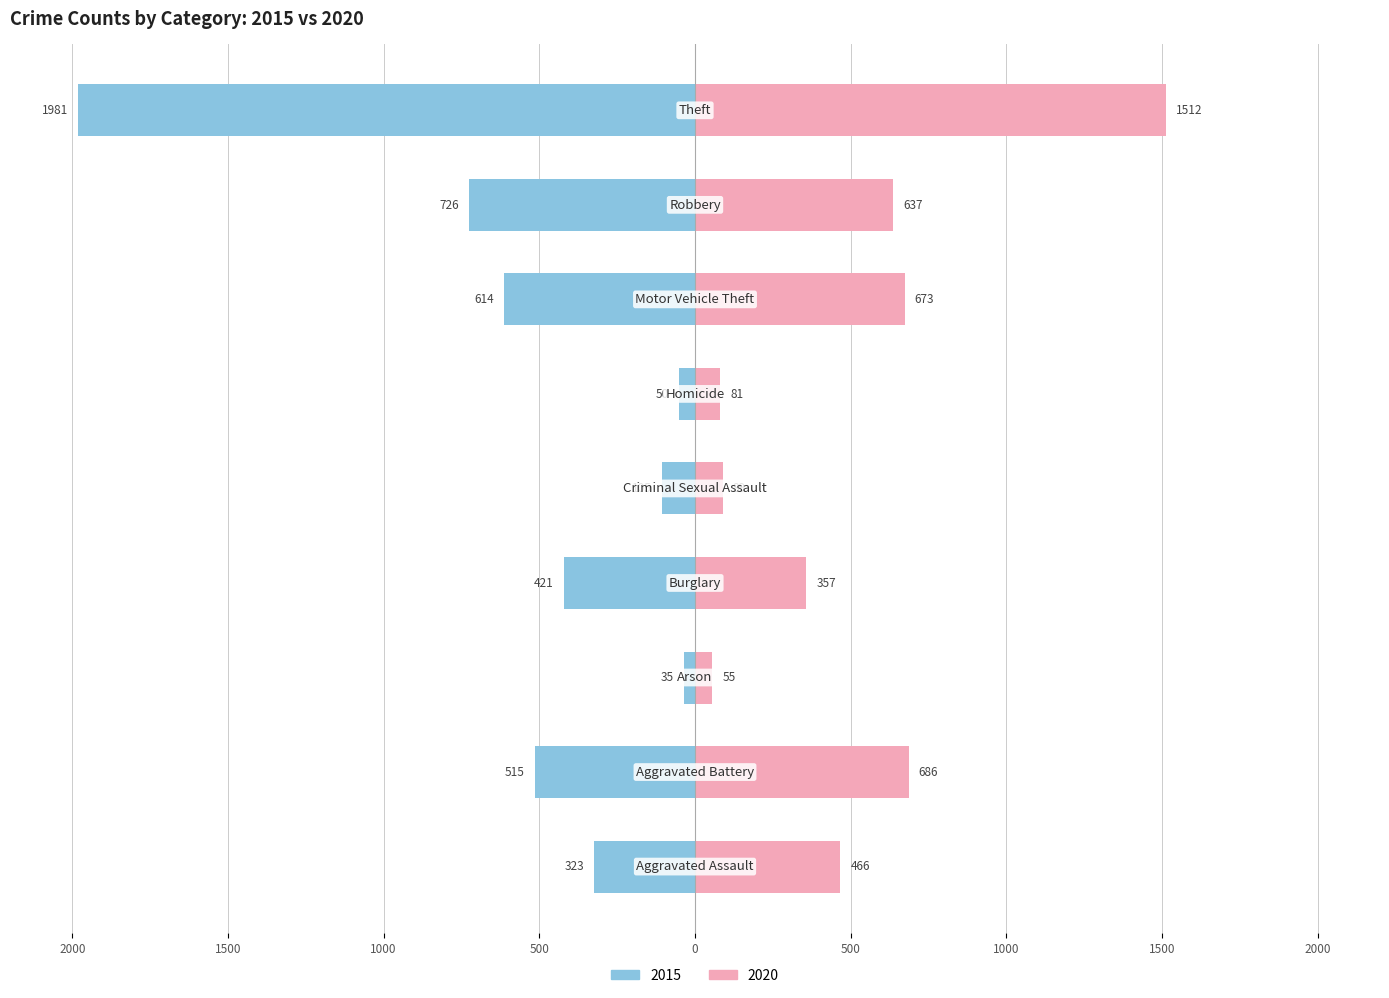

Rank the series at Aggravated Battery from lowest to highest value.

2015, 2020